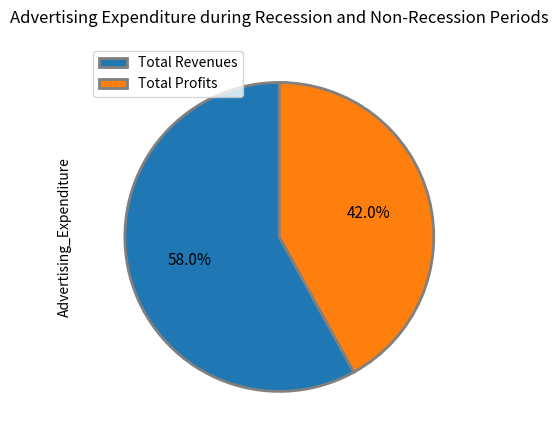

How many slices are in this pie chart?

2